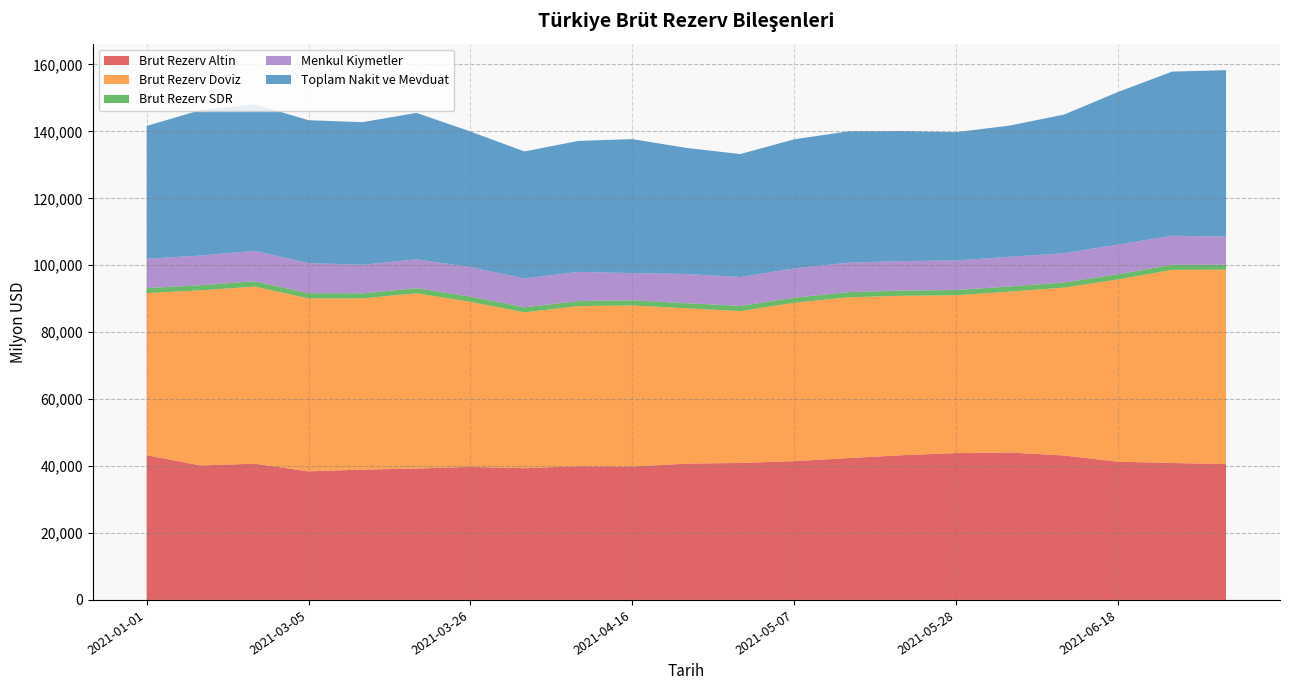

Reading right to left, transcribe all the data shown in this chart.

Brut Rezerv Altin: 40595.0	40918.0	41298.0	43153.0	44048.0	43883.0	43249.0	42383.0	41468.0	40936.0	40730.0	39855.0	39943.0	39361.0	39745.0	39263.0	38947.0	38416.0	40719.0	40184.0	43241.0
Brut Rezerv Doviz: 58093.9	57712.0	54463.5	50178.9	48078.4	47166.3	47644.3	48041.6	47318.8	45384.2	46398.5	48163.5	47845.6	46568.4	49336.6	52375.8	51152.2	51686.4	52914.5	52325.9	48437.1
Brut Rezerv SDR: 1524.1	1528.0	1560.5	1534.1	1559.6	1554.7	1553.7	1549.4	1539.2	1529.8	1547.5	1521.5	1531.4	1516.6	1556.5	1522.2	1511.8	1560.6	1579.5	1538.0	1527.9
Menkul Kiymetler: 8361.2	8679.2	8871.6	8726.8	8873.8	8832.3	8814.6	8797.0	8731.2	8641.7	8724.7	8136.2	8690.0	8624.2	8815.5	8631.1	8543.9	8986.4	9111.3	8852.0	8756.6
Toplam Nakit ve Mevduat: 49732.7	49032.8	45592.0	41452.1	39204.6	38334.1	38829.7	39244.6	38587.6	36742.5	37673.8	40027.3	39155.7	37944.3	40521.1	43744.7	42608.4	42700.1	43803.1	43474.0	39680.5